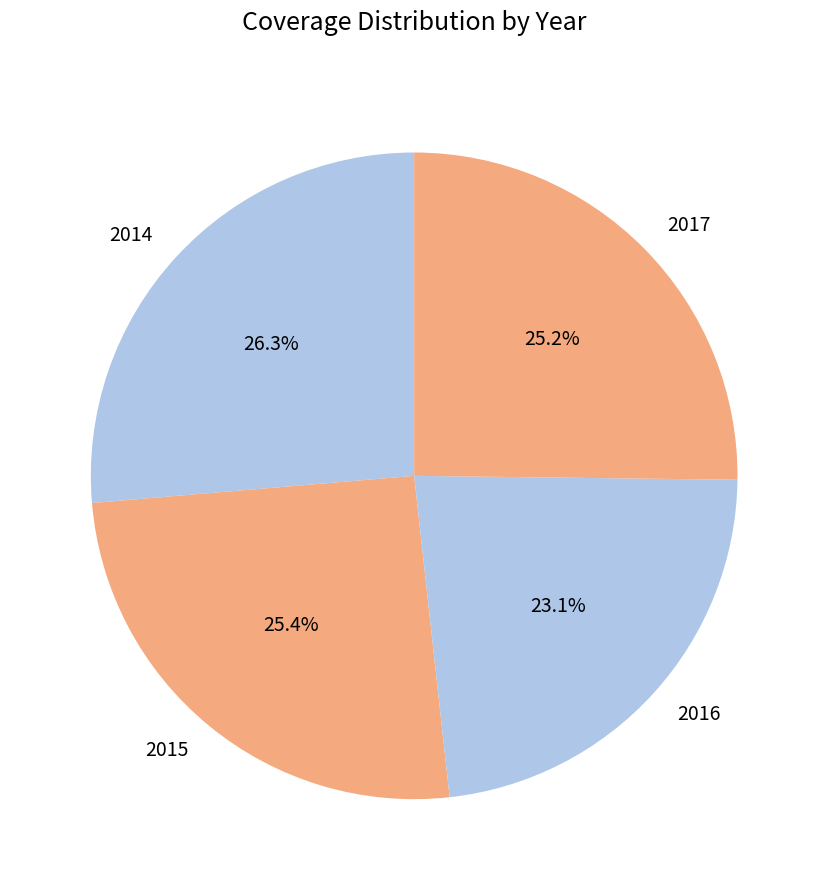

Is it true that 2015 is 25% of the pie?

True